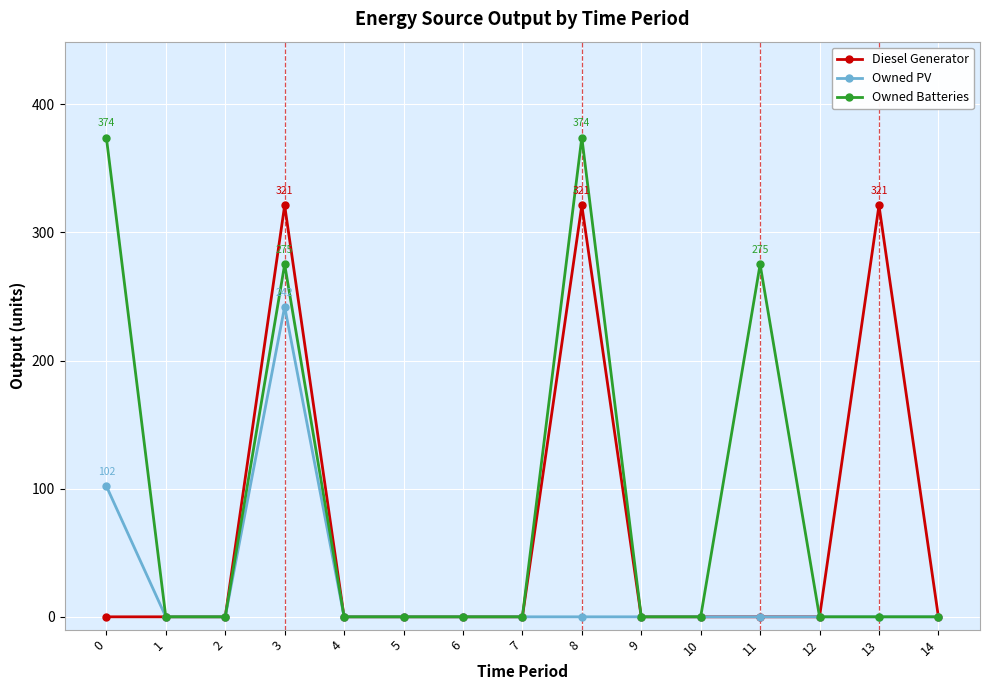

The Owned PV series shows -138 at 12. True or false?

False